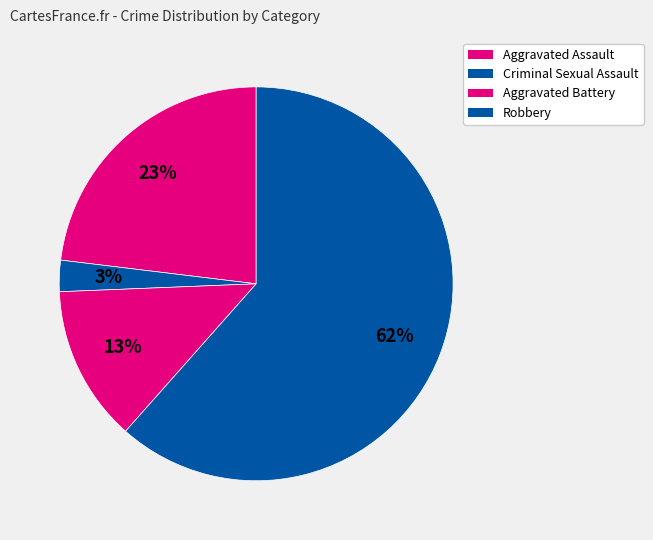

Count the number of slices in the pie.

4